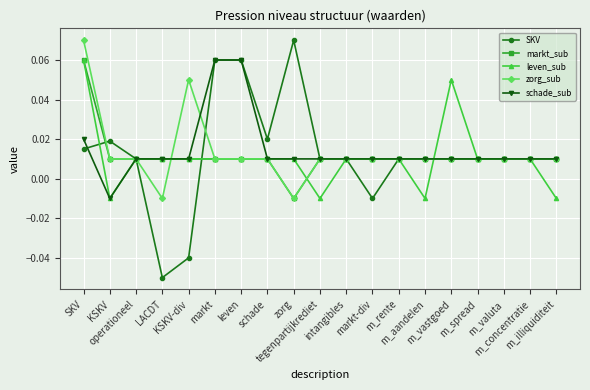

Which category has the lowest value across all series?

LACDT